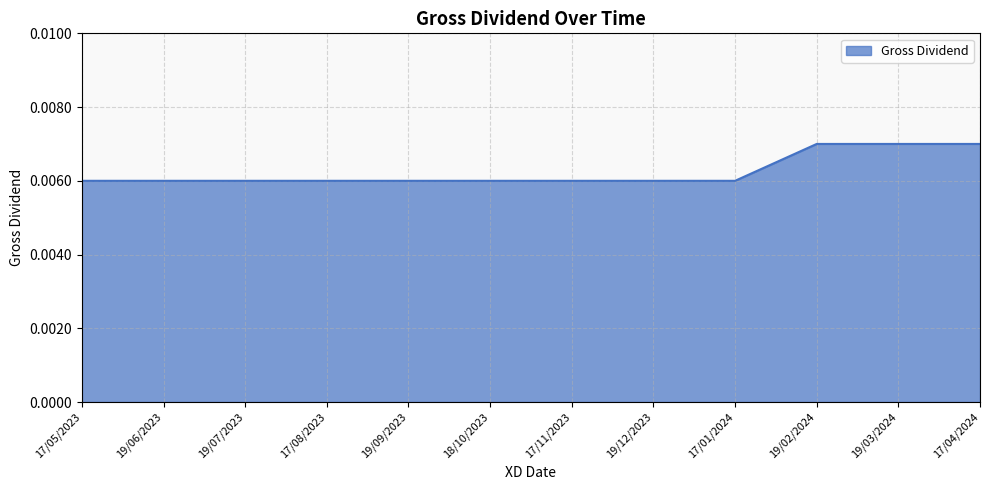

Does the chart have visible grid lines?

Yes